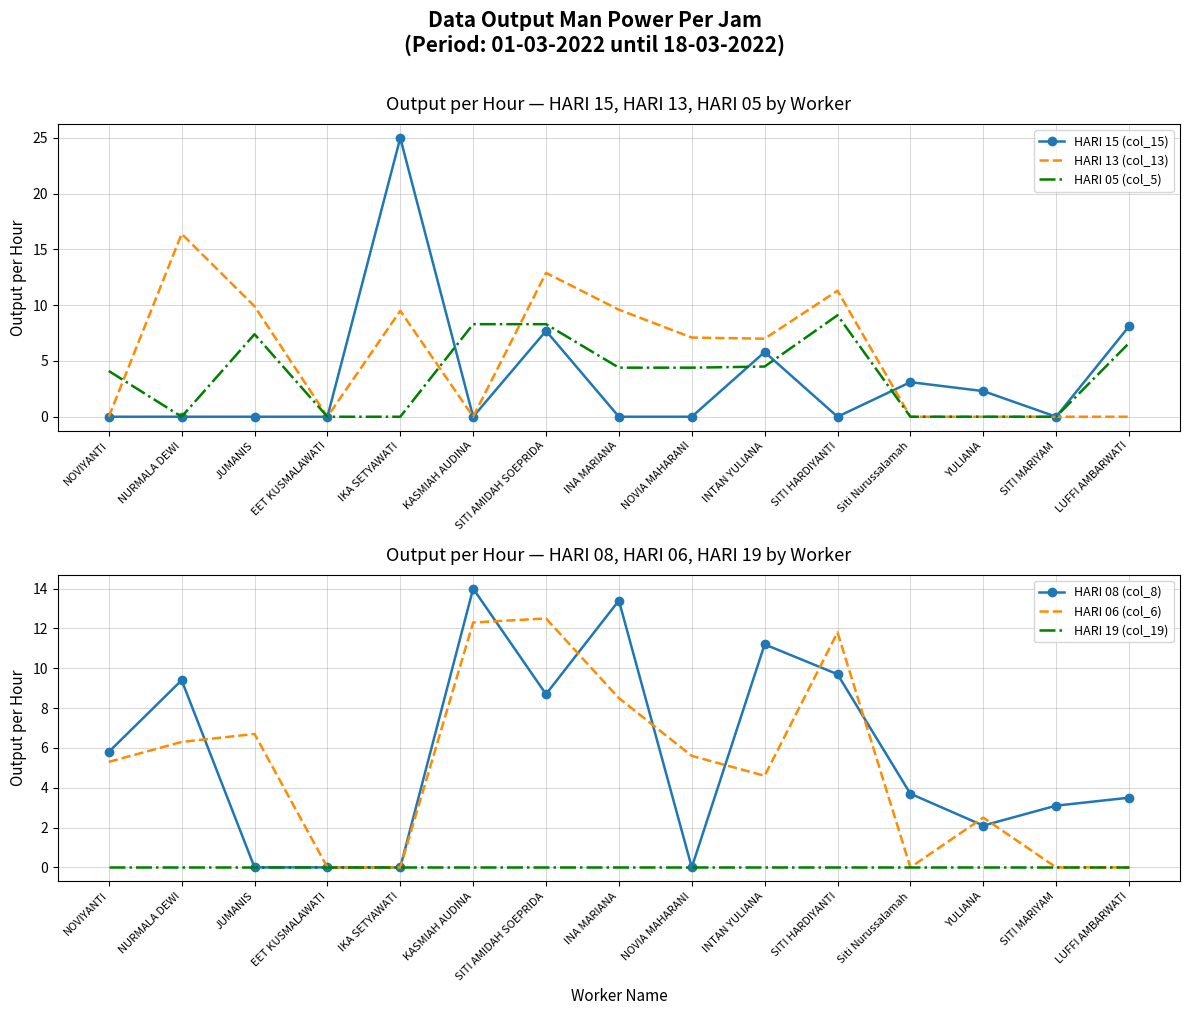

What is the sum of all HARI 15 (col_15) values?

52.0